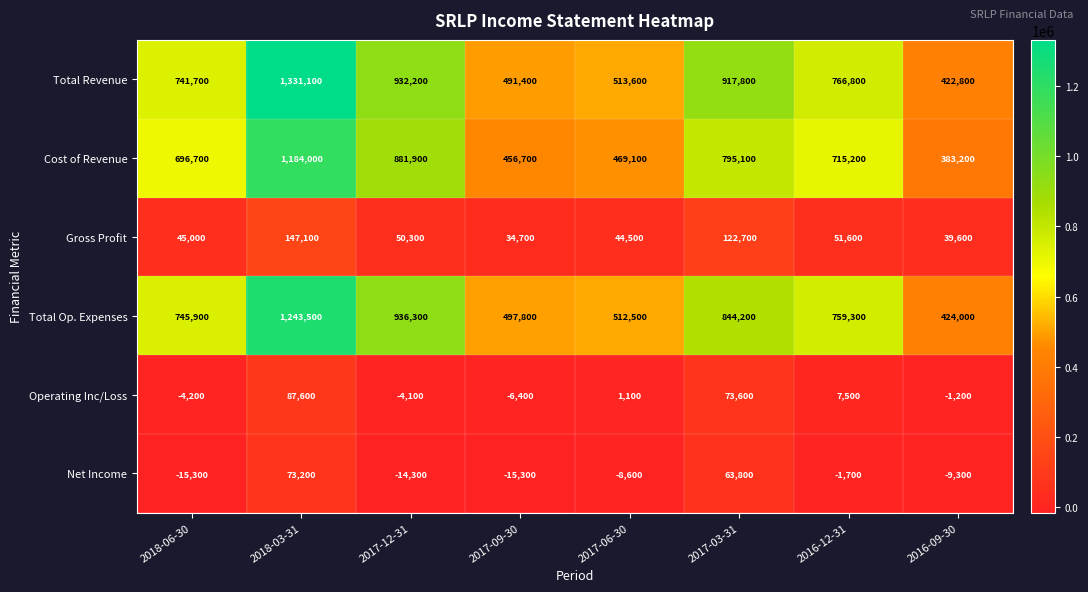

True or false: Total Revenue has a value of 932200 at 2017-12-31.

True